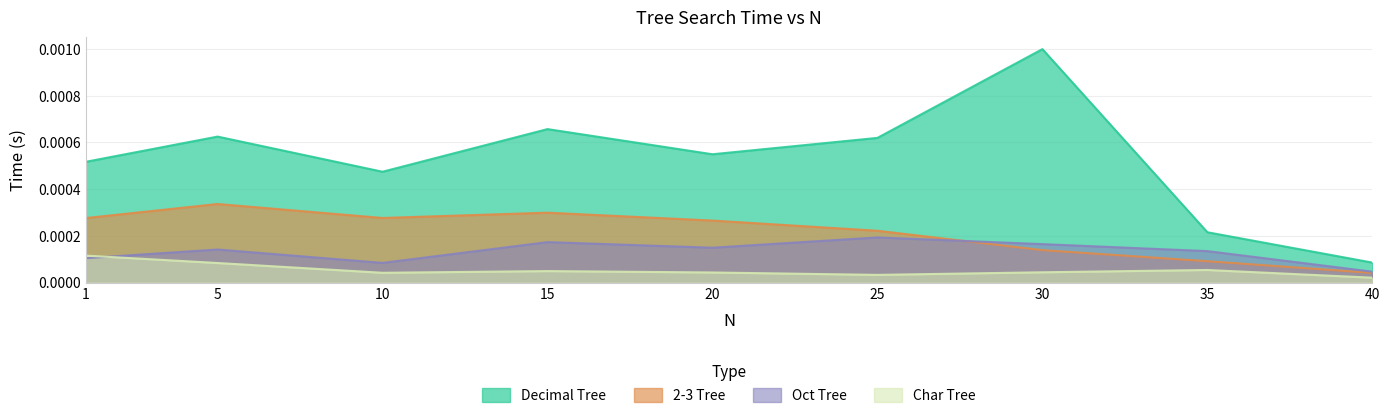

Rank the series by their maximum value, from highest to lowest.

Decimal Tree, 2-3 Tree, Oct Tree, Char Tree